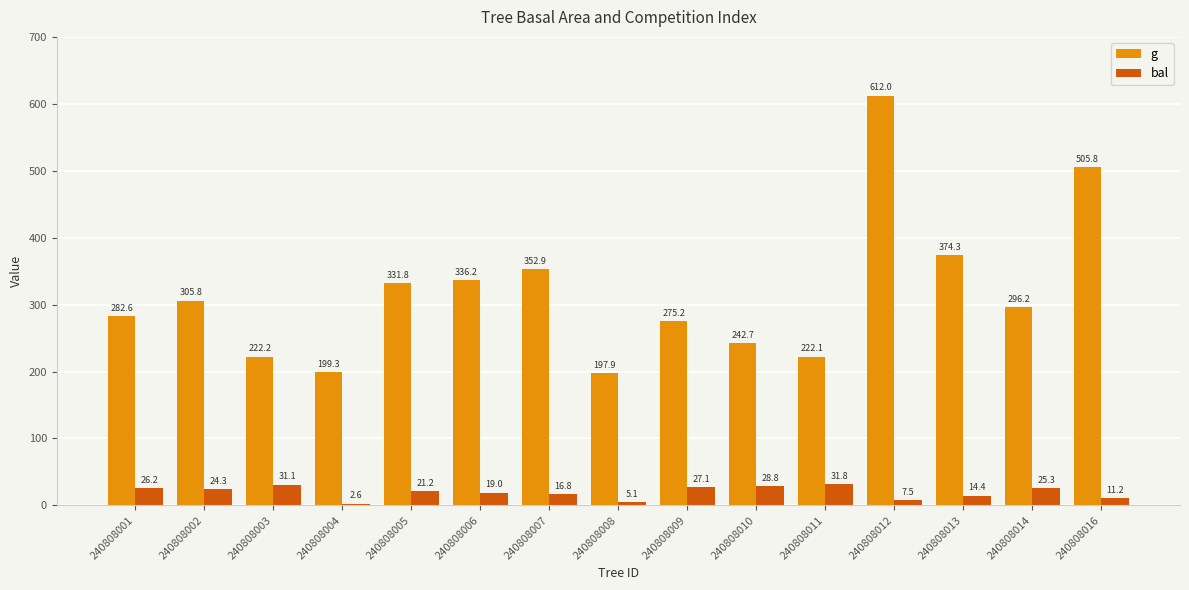

What is the difference between the maximum and minimum values in the bal series?

29.2